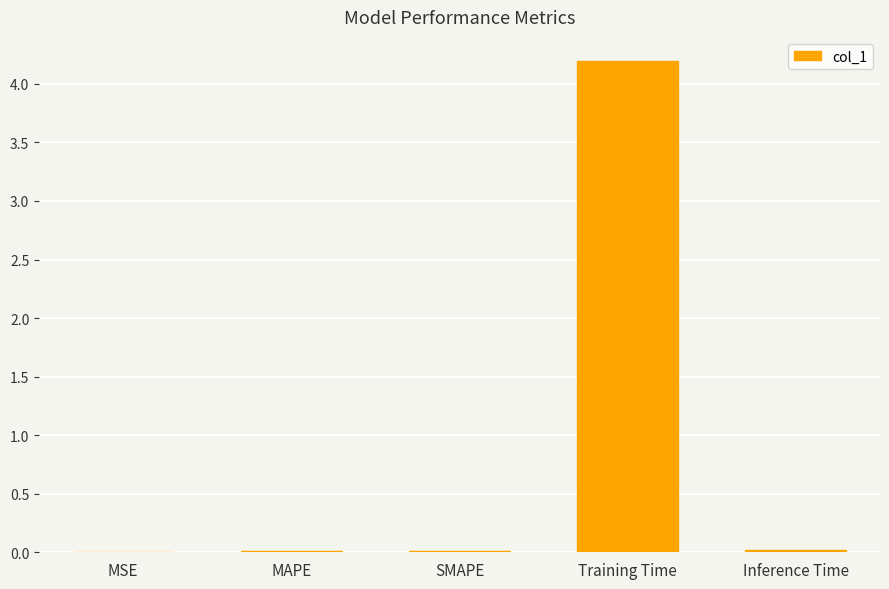

Which has a higher value, Training Time or SMAPE?

Training Time